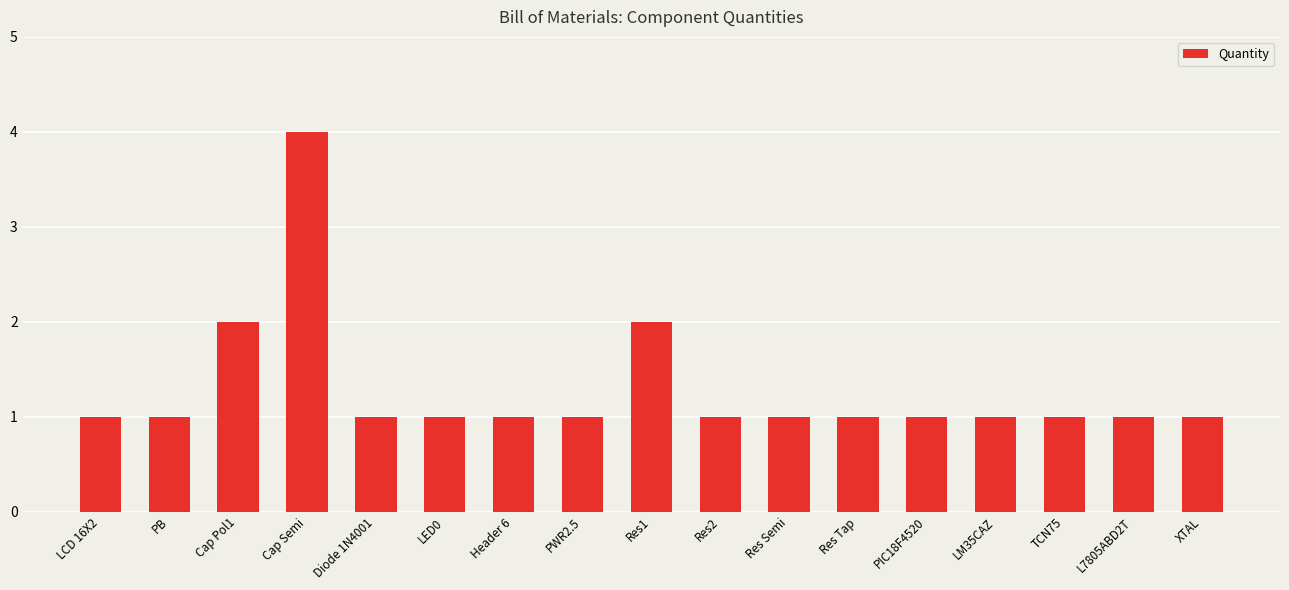

True or false: the data shows 1 at LED0.

True